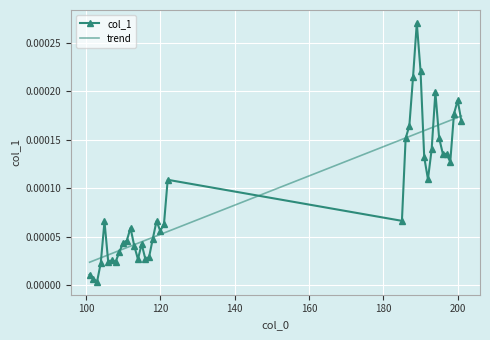

Which series has the widest spread of values?

col_1